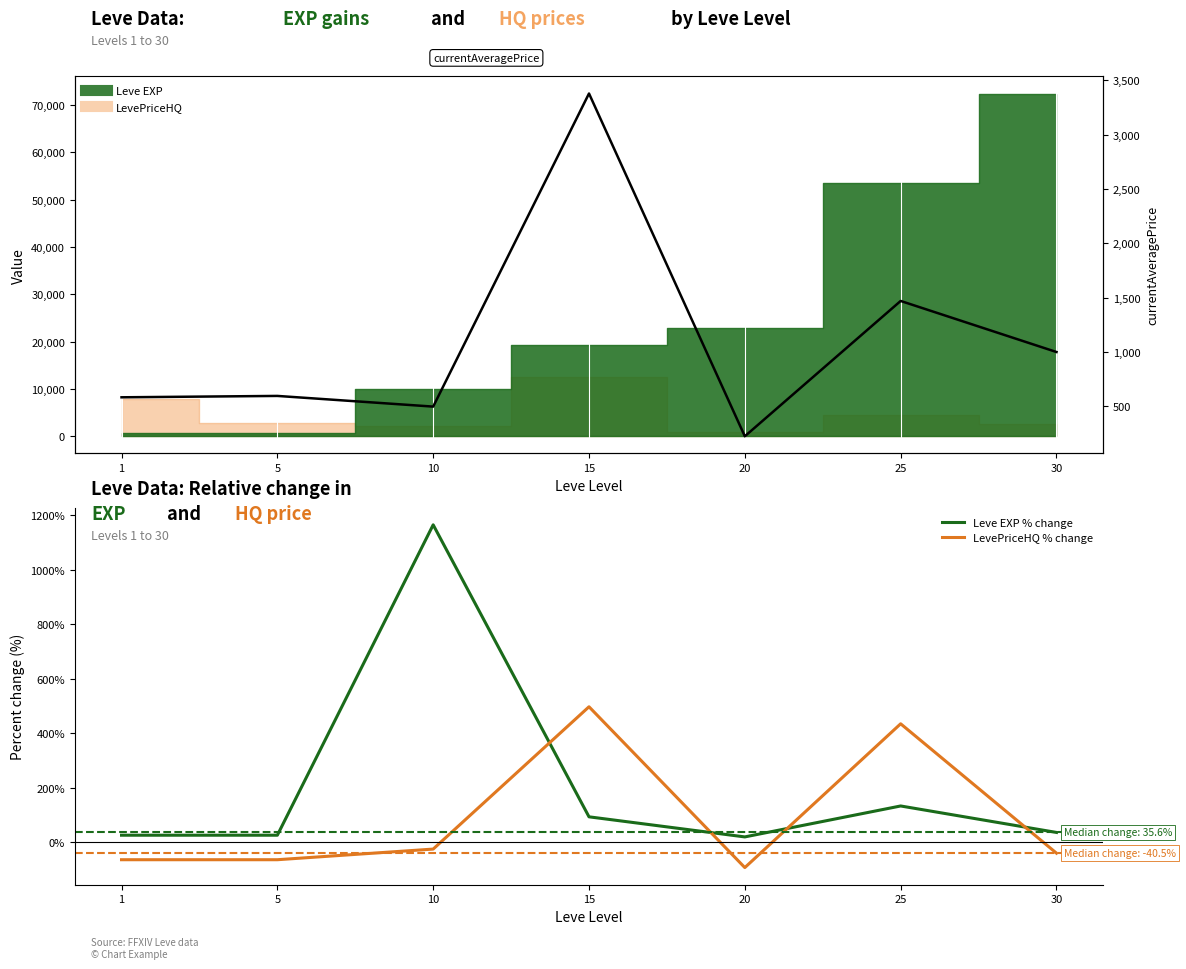

True or false: LevePriceHQ % change and currentAveragePrice cross at least once.

False